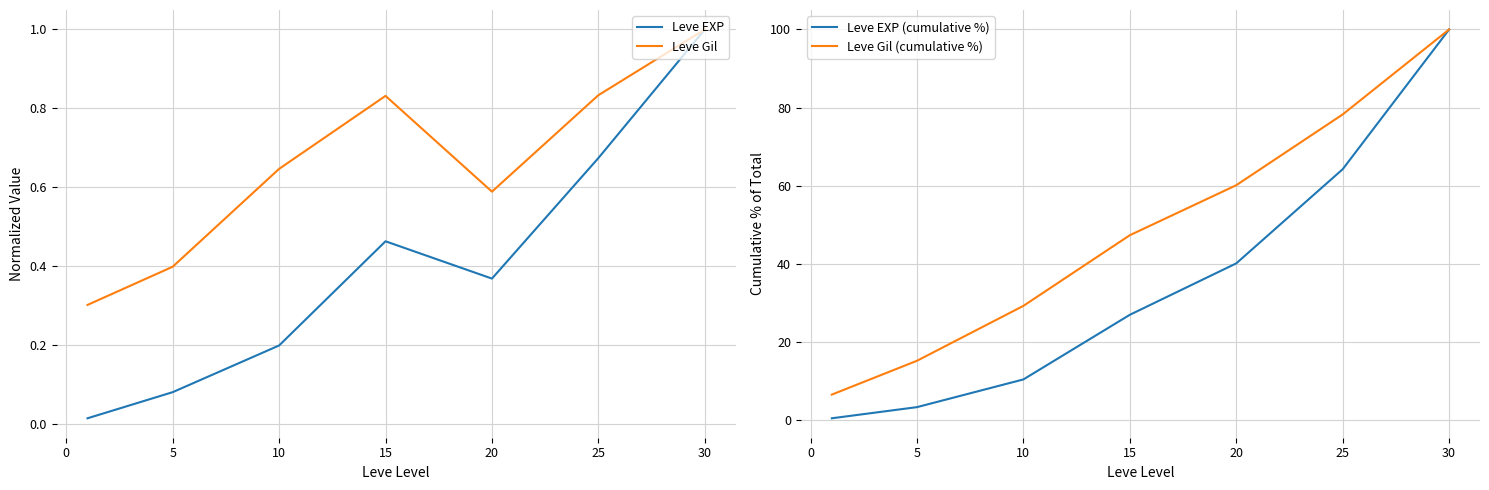

The value of Leve EXP at 10 is 0.3. True or false?

False